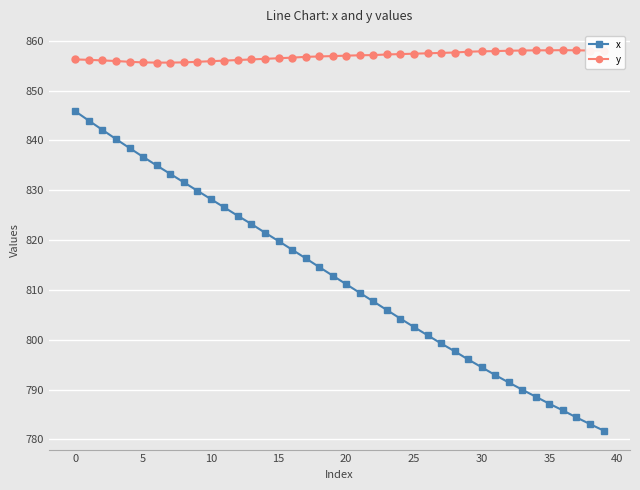

What is the value of the y point at the 35th from the left?

858.1